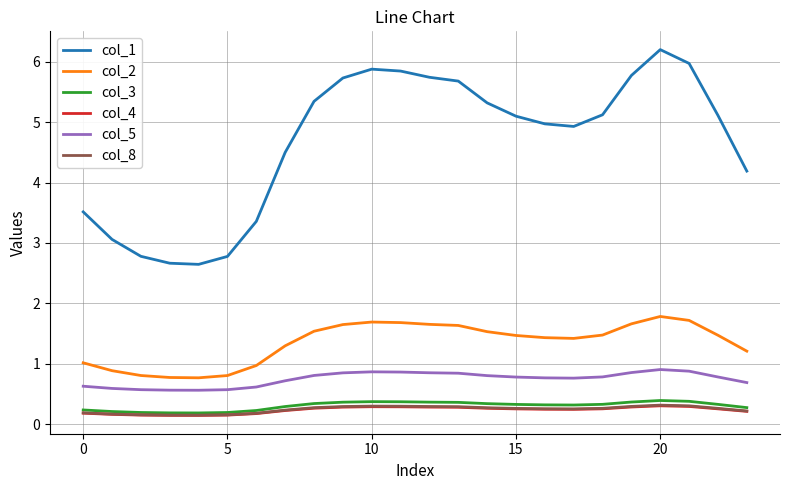

Which series has the largest total across all categories?

col_1